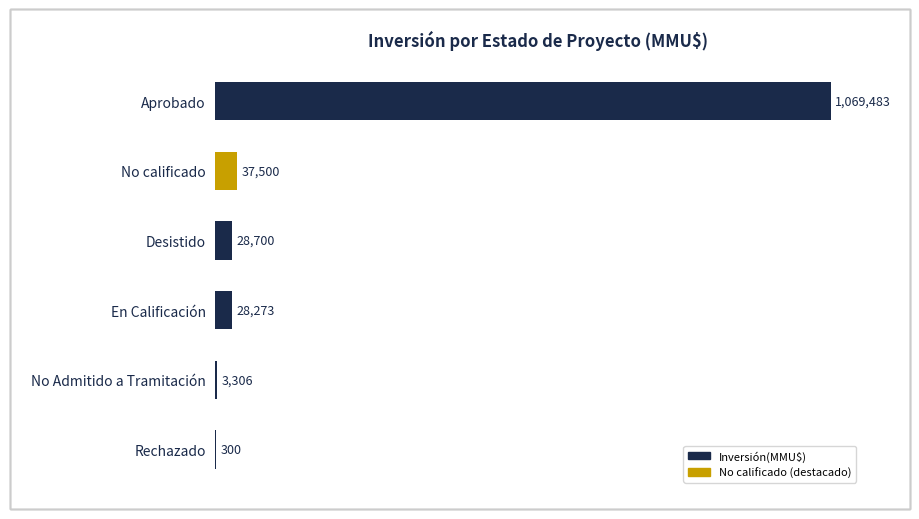

Where is the data nearest to the value 534891?

No calificado